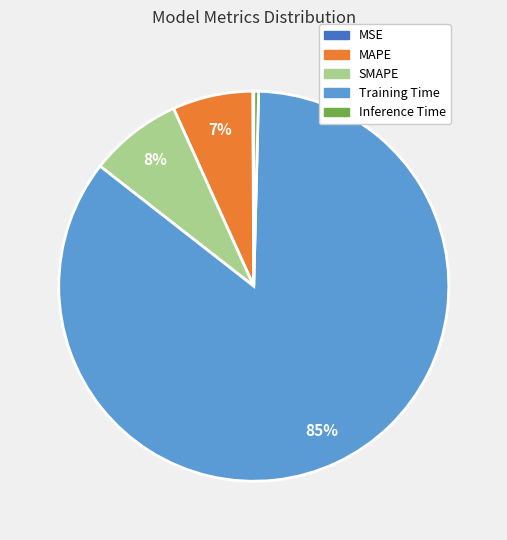

To the nearest percent, what percentage of the pie is Training Time?

85%